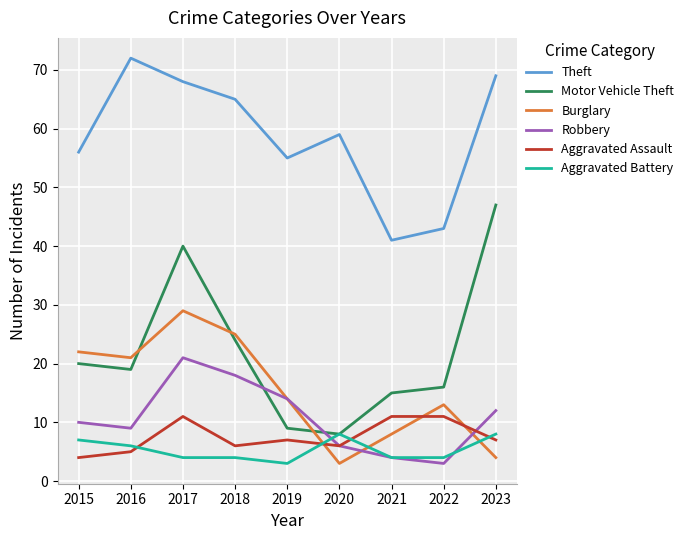

Which series has the largest range (max minus min)?

Motor Vehicle Theft